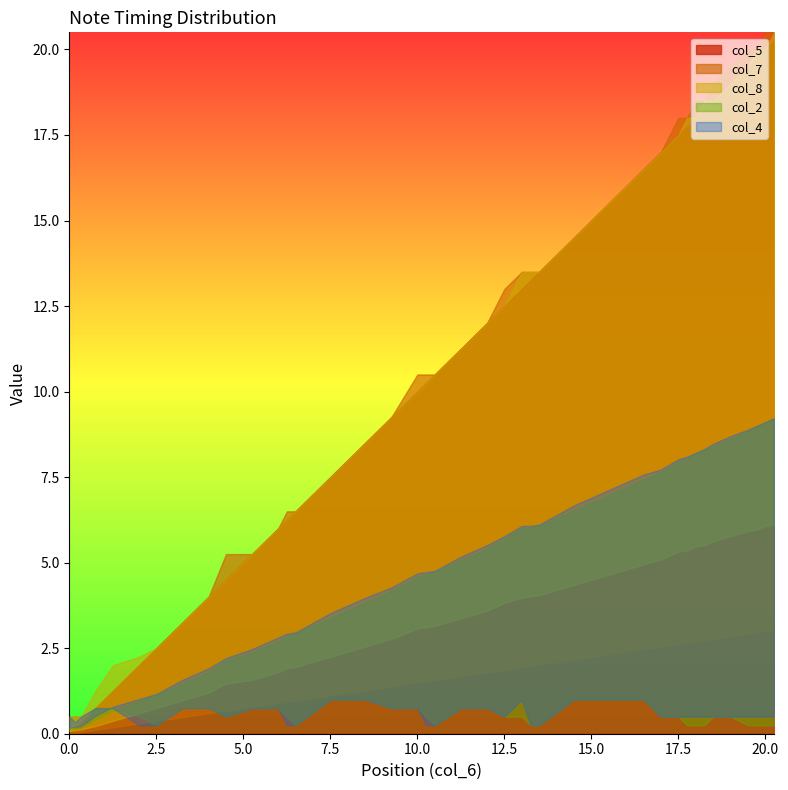

True or false: col_4 has more than 0 points higher than both neighbors.

True